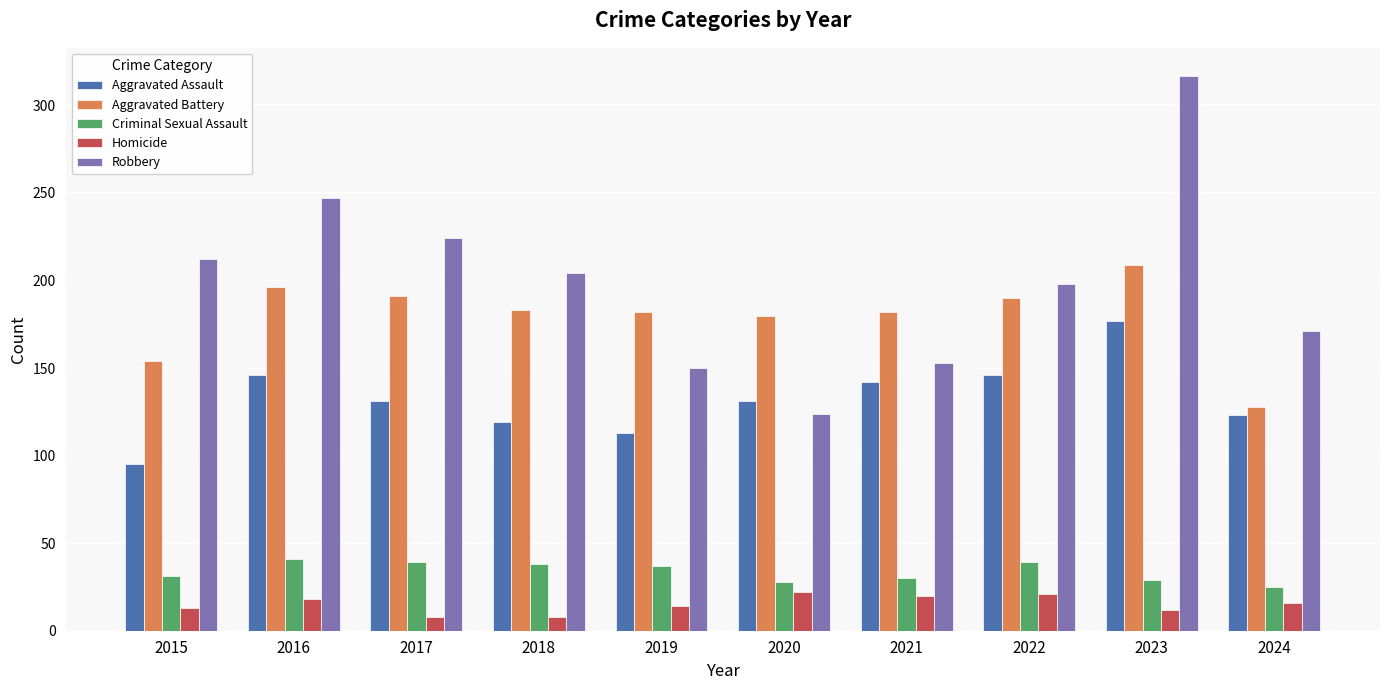

Which series has the largest total across all categories?

Robbery